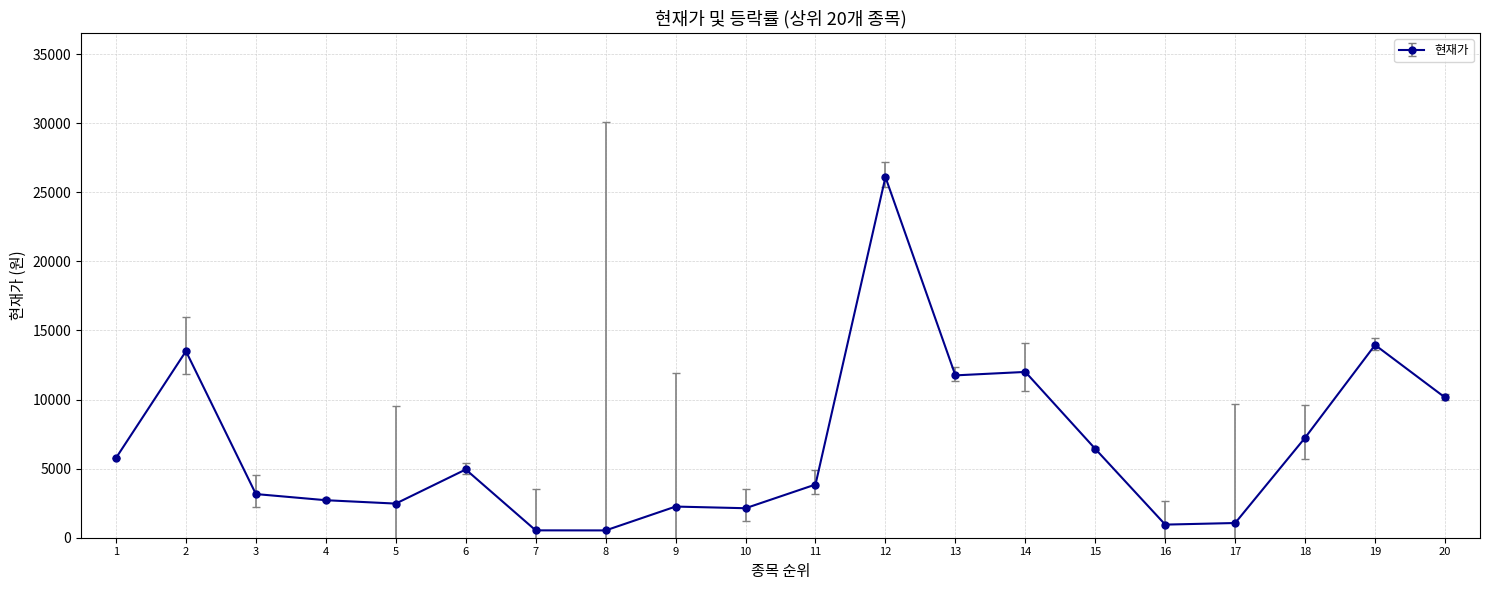

How many values are below 4940?

10